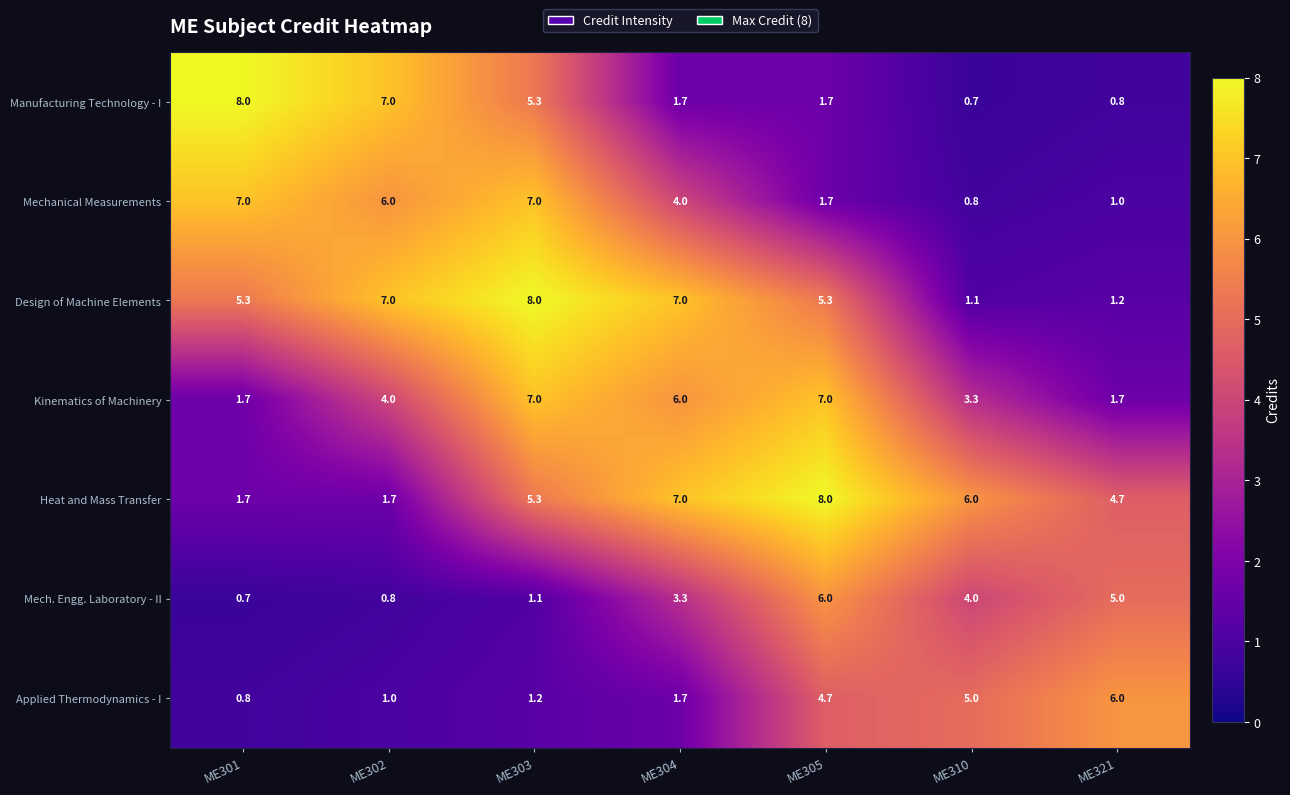

What is the difference between the Mech. Engg. Laboratory - II values at ME301 and ME305?

5.3